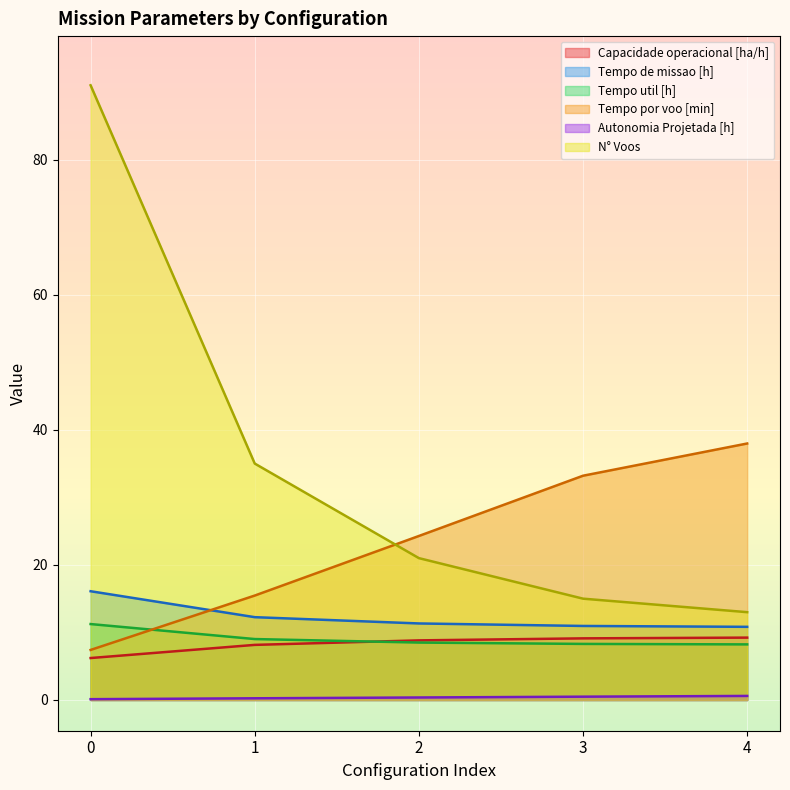

How many values in the Capacidade operacional [ha/h] series exceed 8?

4